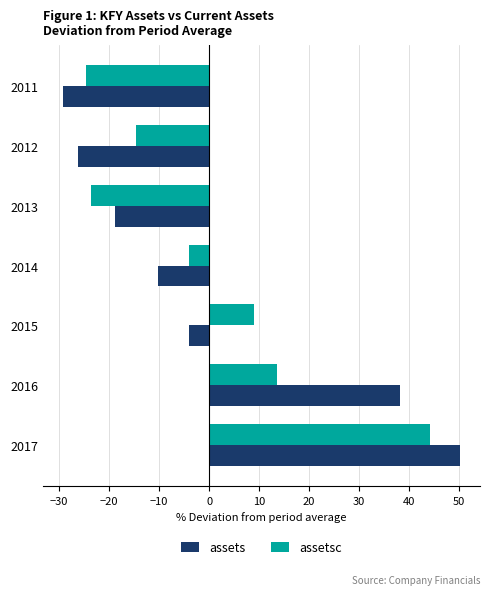

Is it true that assetsc equals 44.2 at 2017?

True